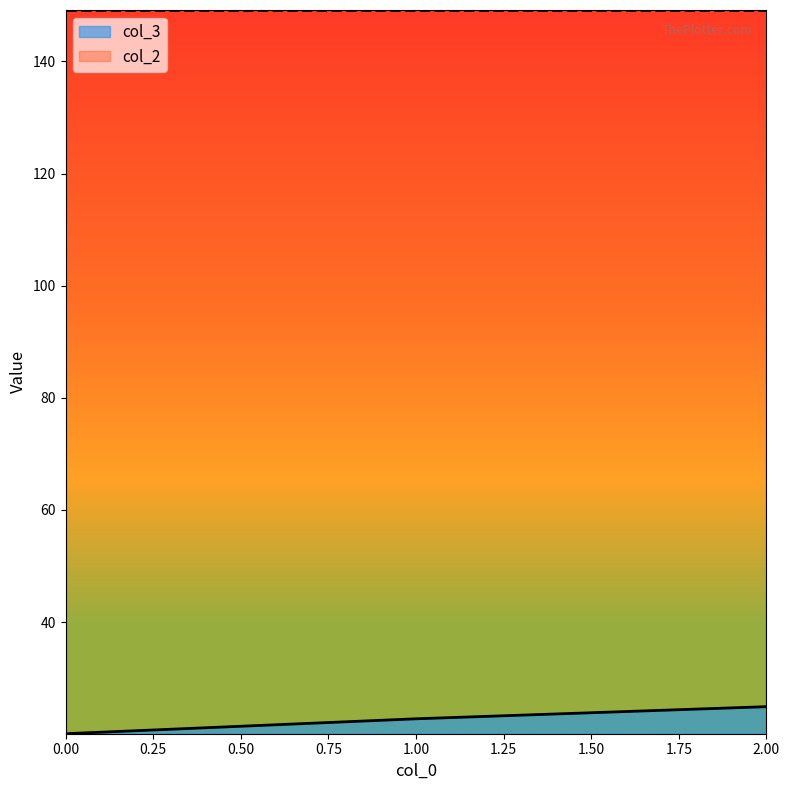

What is the value of the col_3 point at the 3rd from the left?

24.9